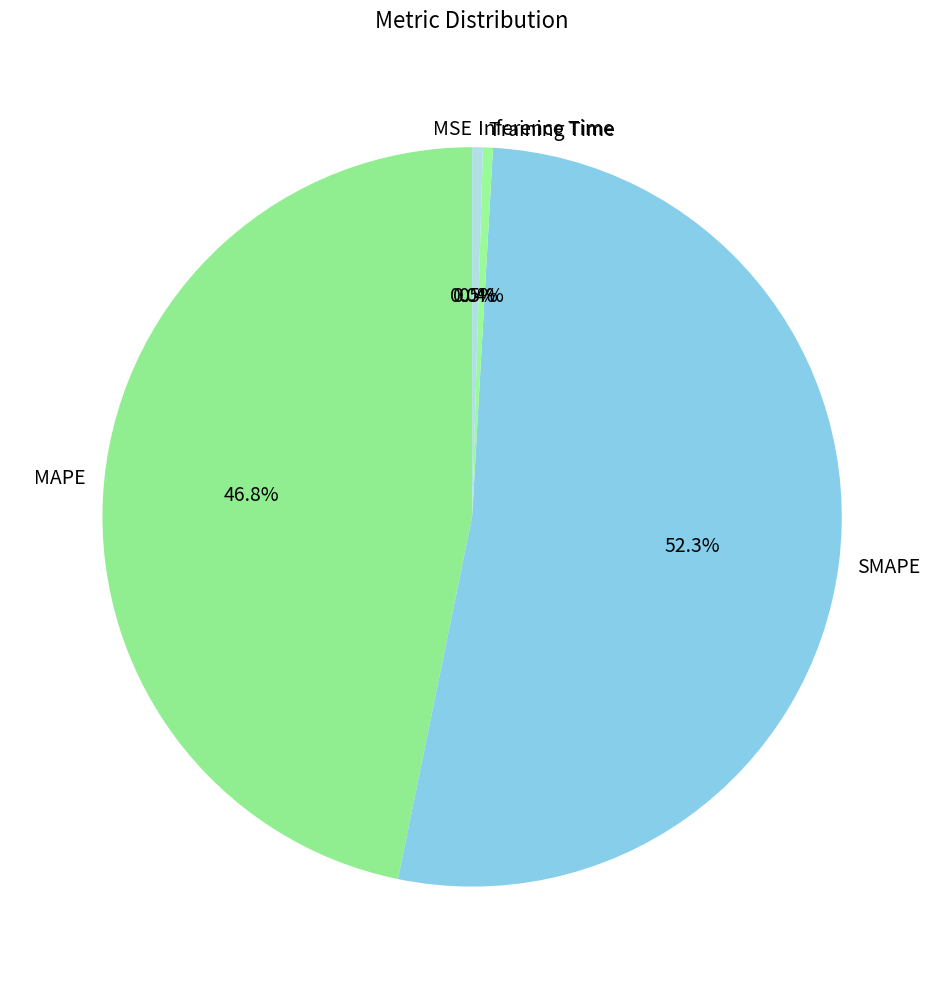

What is the largest slice in the pie chart?

SMAPE